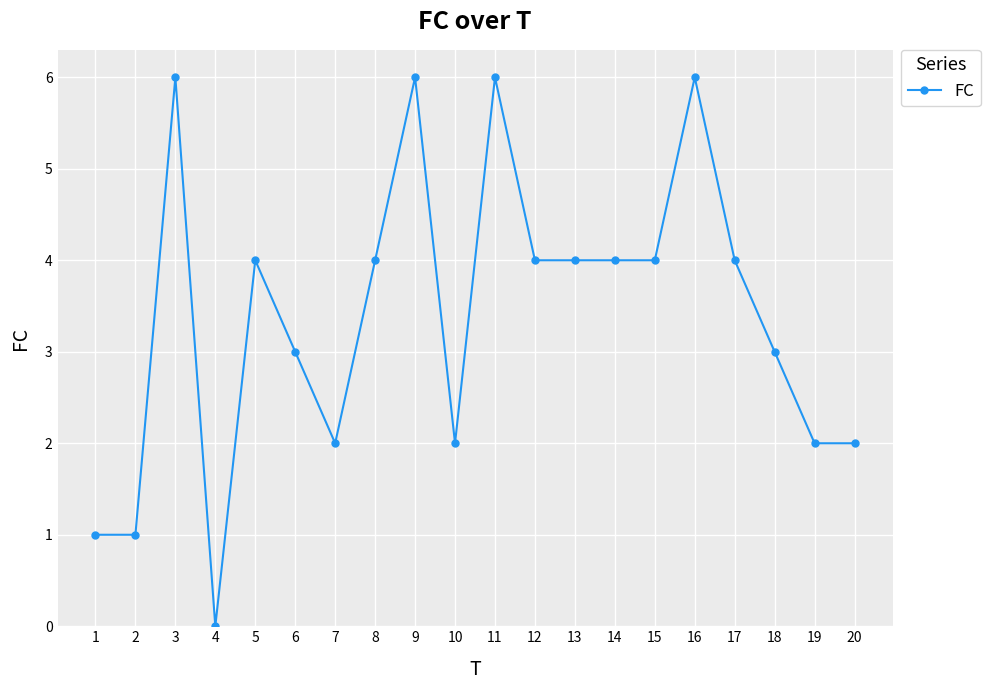

Reading right to left, list all the values displayed in this chart.

20=2	19=2	18=3	17=4	16=6	15=4	14=4	13=4	12=4	11=6	10=2	9=6	8=4	7=2	6=3	5=4	4=0	3=6	2=1	1=1